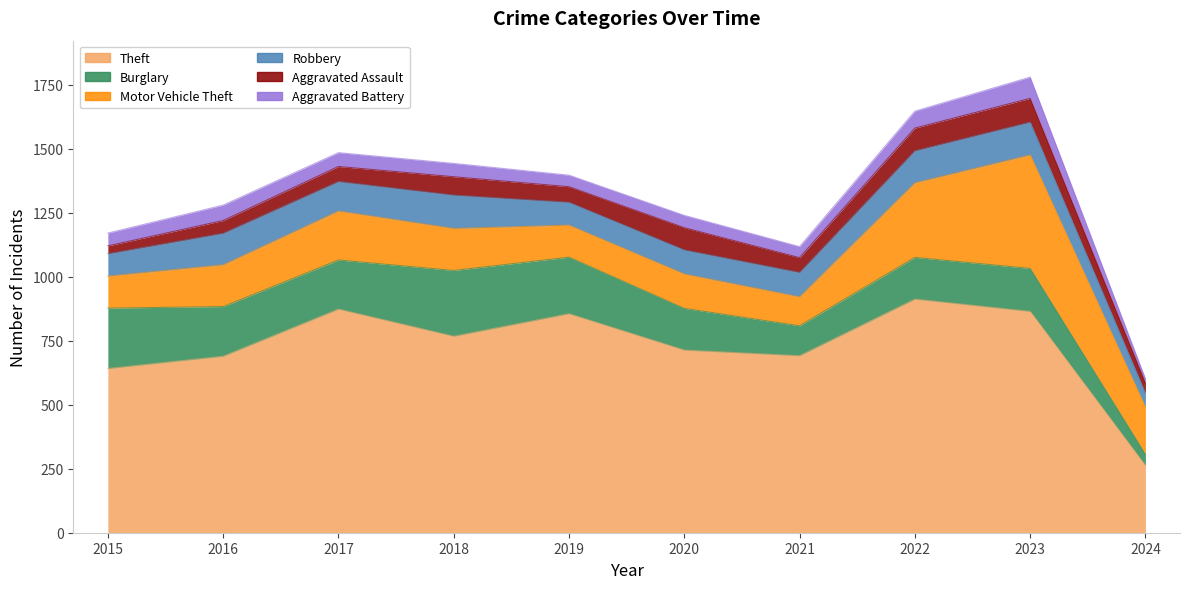

Reading right to left, extract all data points from this chart.

Theft: 2024=262	2023=864	2022=912	2021=691	2020=713	2019=855	2018=767	2017=873	2016=689	2015=641
Burglary: 2024=44	2023=168	2022=163	2021=117	2020=163	2019=221	2018=257	2017=192	2016=194	2015=236
Motor Vehicle Theft: 2024=184	2023=443	2022=291	2021=113	2020=134	2019=125	2018=164	2017=191	2016=163	2015=125
Robbery: 2024=54	2023=128	2022=125	2021=95	2020=94	2019=89	2018=130	2017=115	2016=123	2015=87
Aggravated Assault: 2024=40	2023=93	2022=89	2021=58	2020=87	2019=61	2018=72	2017=59	2016=50	2015=31
Aggravated Battery: 2024=17	2023=83	2022=66	2021=43	2020=48	2019=45	2018=52	2017=54	2016=60	2015=50